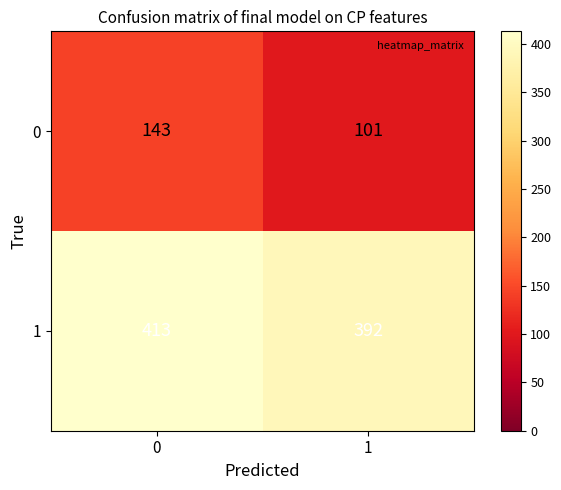

True or false: 0 has a value of 90 at 0.

False